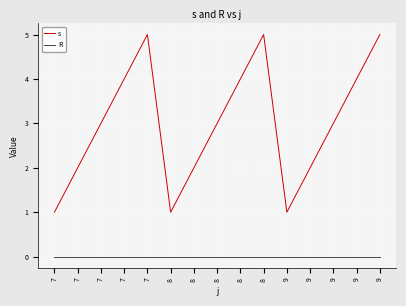

The value of R at 8 is 0. True or false?

True